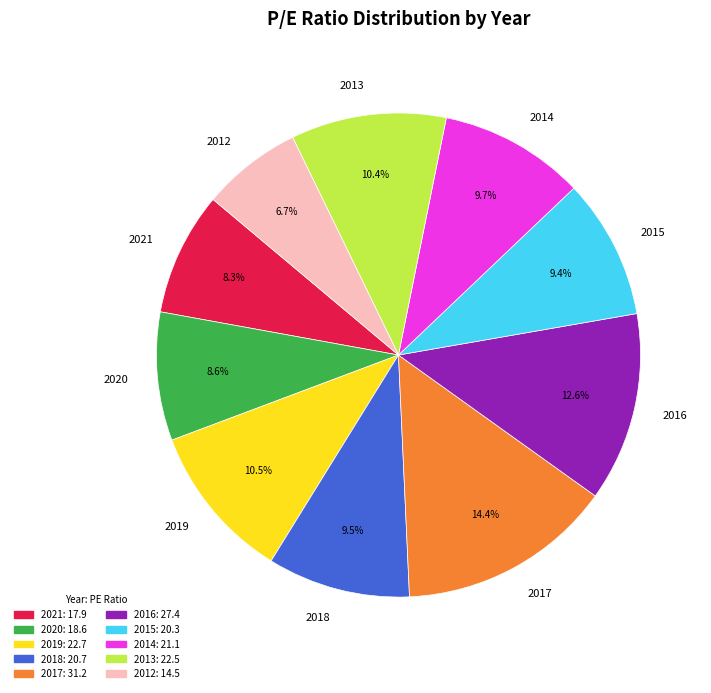

The 2021 slice represents 15% of the pie. True or false?

False